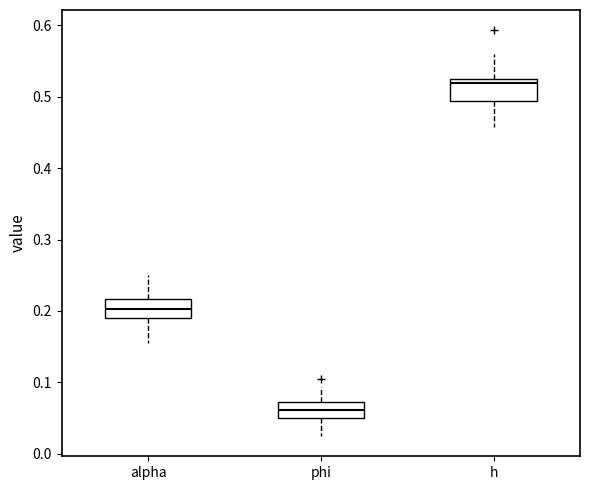

Where does the median line of the box for alpha sit on the y-axis? The values are not printed on the chart, so give them approximately, as read against the axis.

0.20